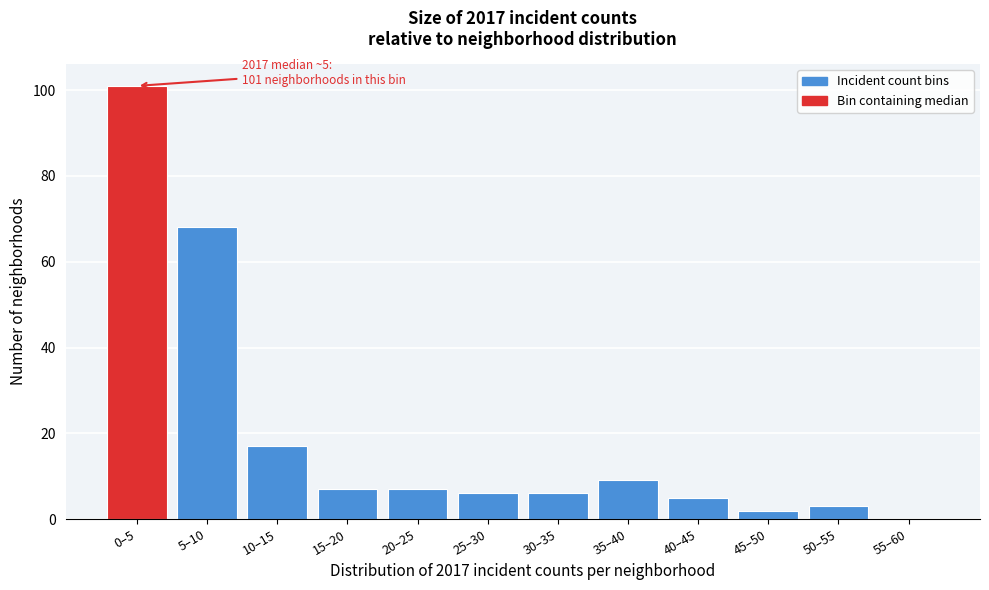

Reading left to right, what are all the values shown in this chart?

0–5=101	5–10=68	10–15=17	15–20=7	20–25=7	25–30=6	30–35=6	35–40=9	40–45=5	45–50=2	50–55=3	55–60=0